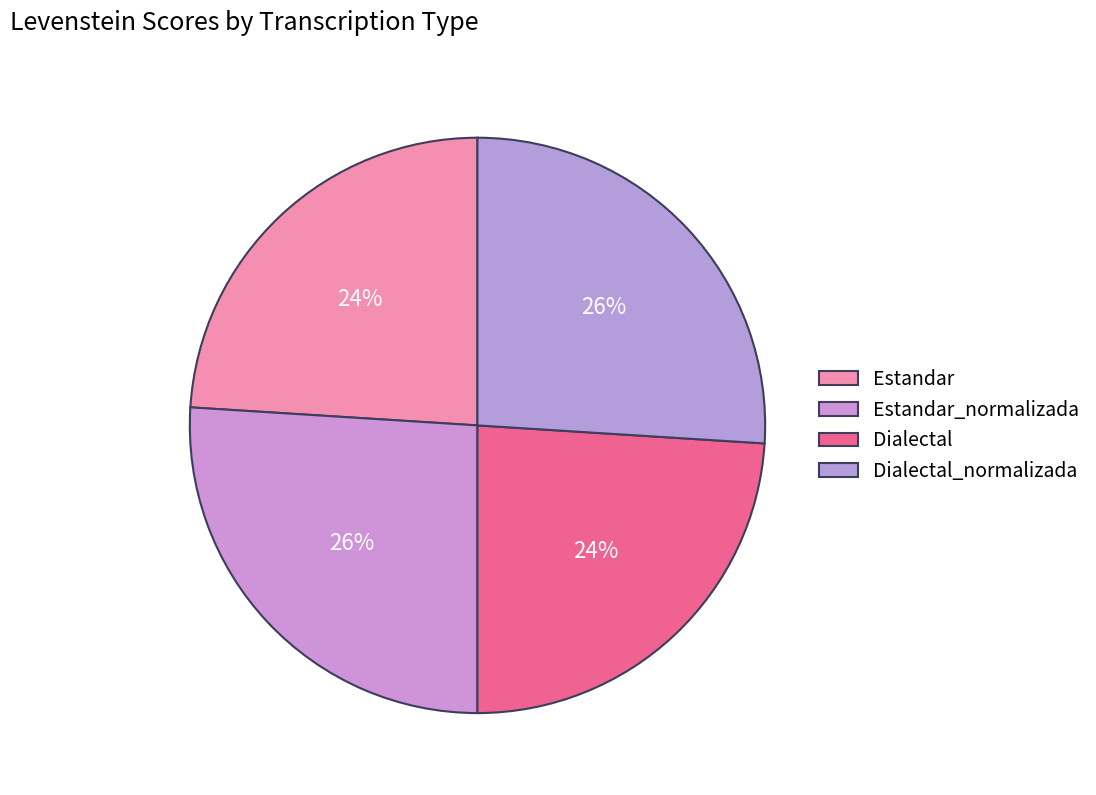

What percentage do Dialectal_normalizada and Estandar together represent?

50.0%